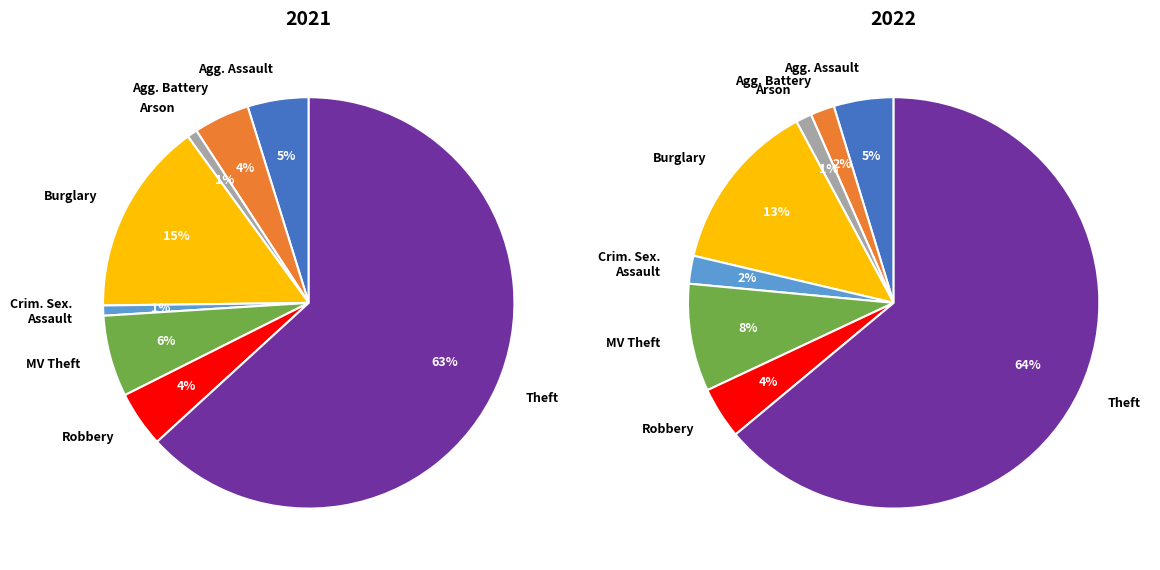

To the nearest percent, what is the difference between the 4 and 3 slice percentages?

11%